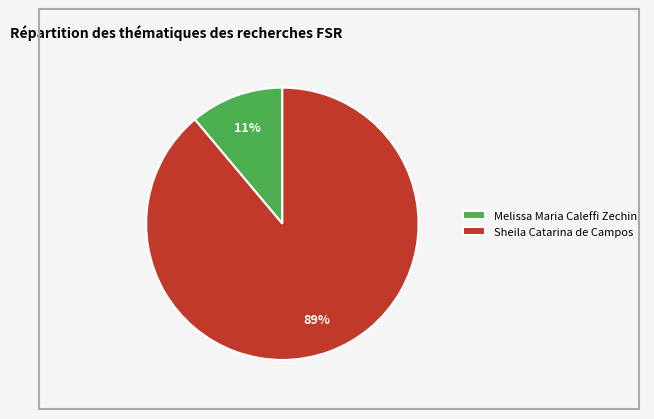

What percentage is the Melissa Maria Caleffi Zechini slice, to the nearest percent?

11%